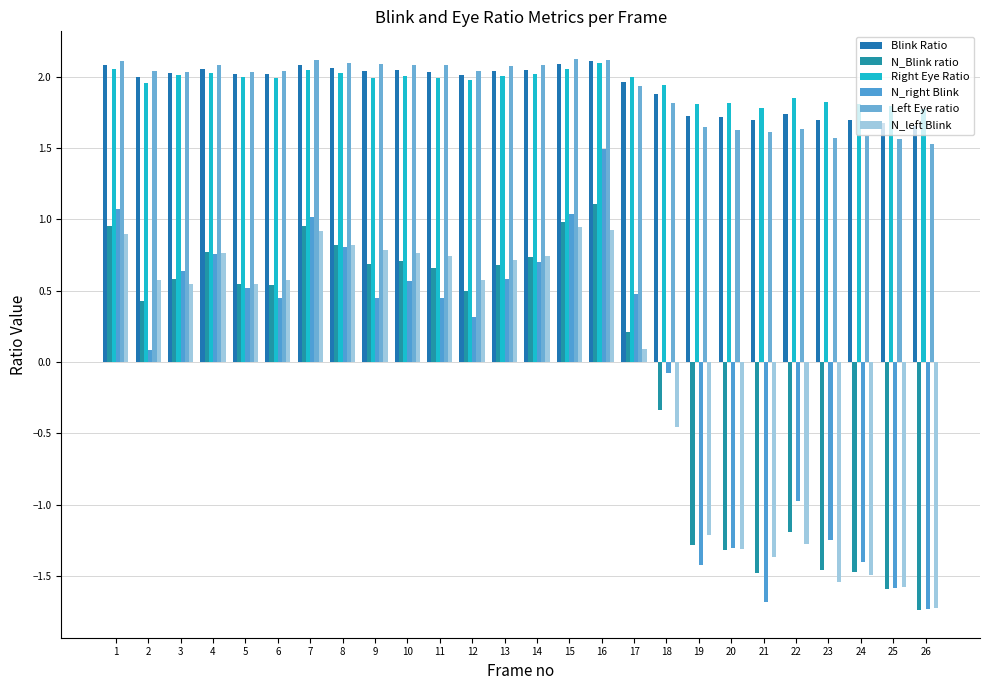

What are all the series names shown in the legend?

Blink Ratio, N_Blink ratio, Right Eye Ratio, N_right Blink, Left Eye ratio, N_left Blink